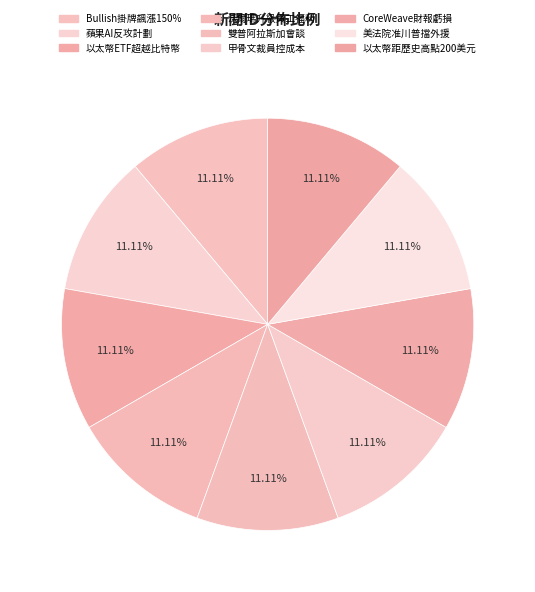

How many slices are in this pie chart?

9